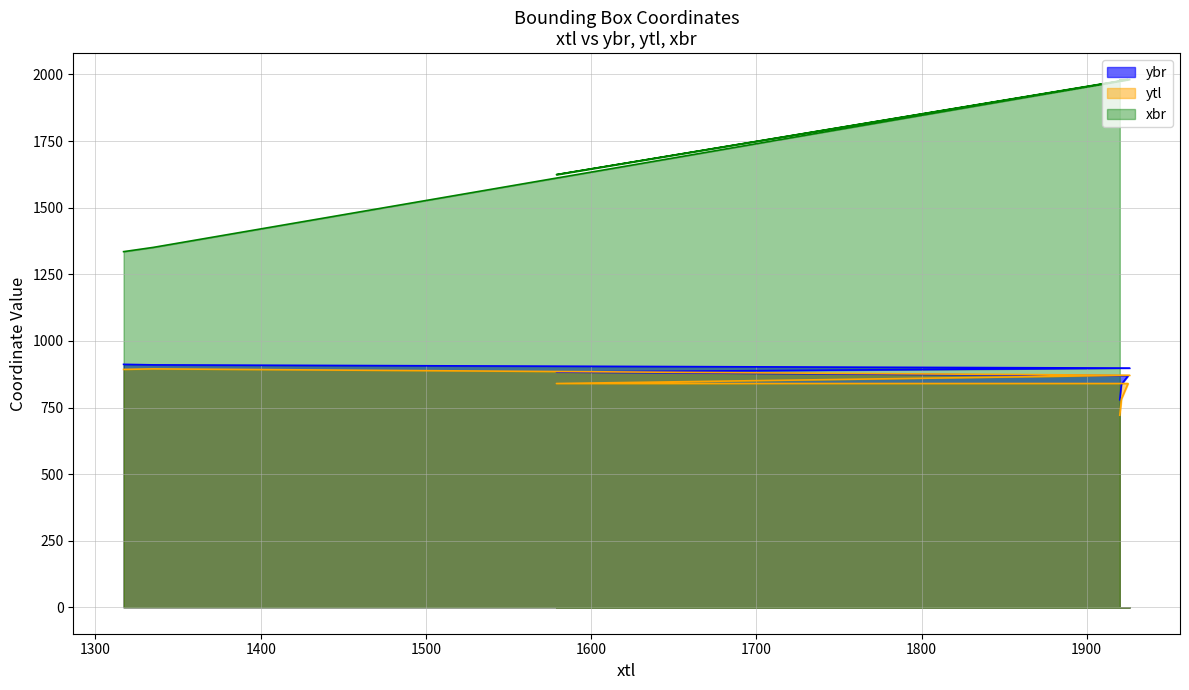

What is the lowest value of the xbr series?

1335